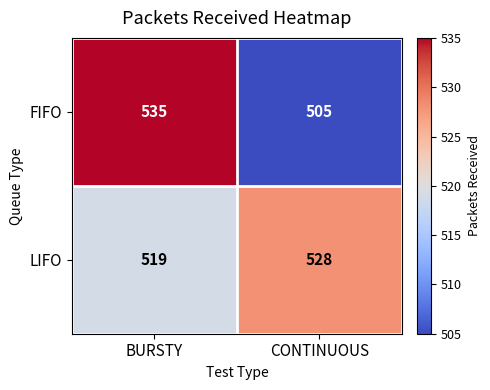

Reading right to left, what are all the values shown in this chart?

FIFO: 505	535
LIFO: 528	519